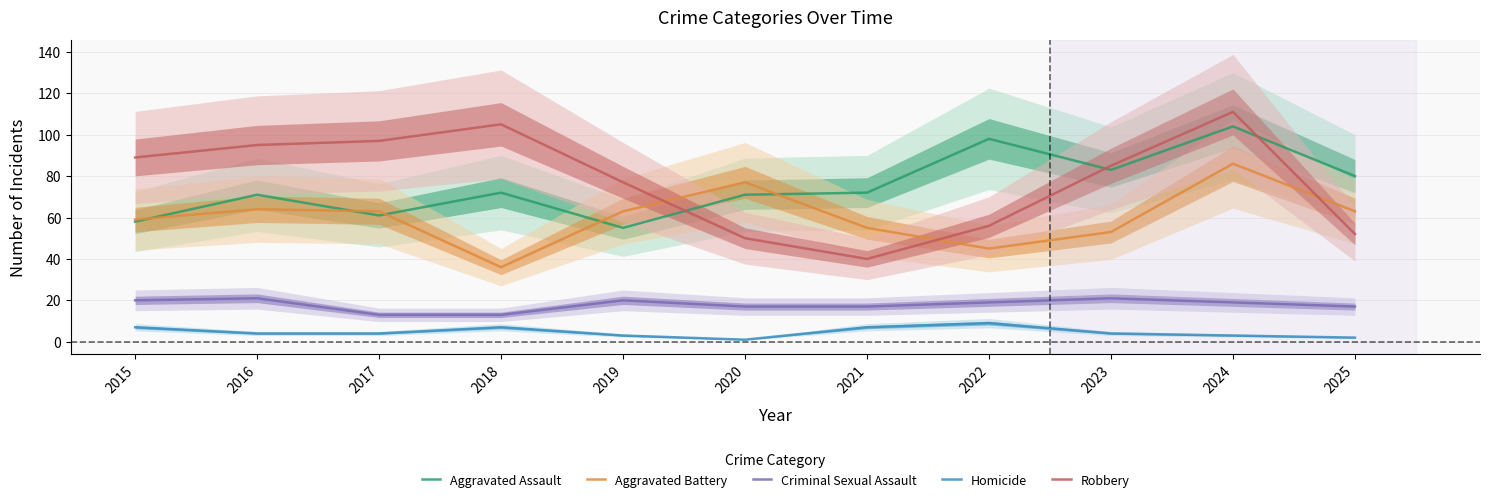

True or false: Aggravated Battery and Robbery cross at least once.

True